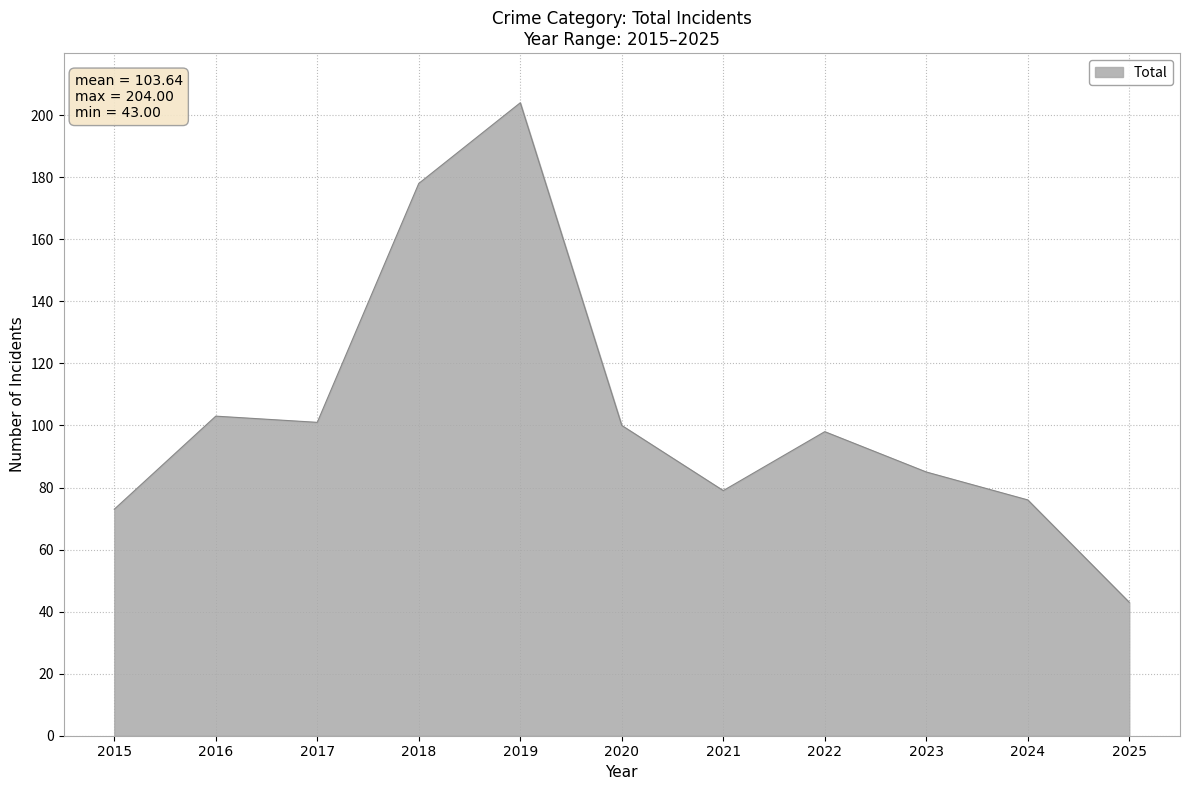

Which has a higher value, 2017 or 2018?

2018